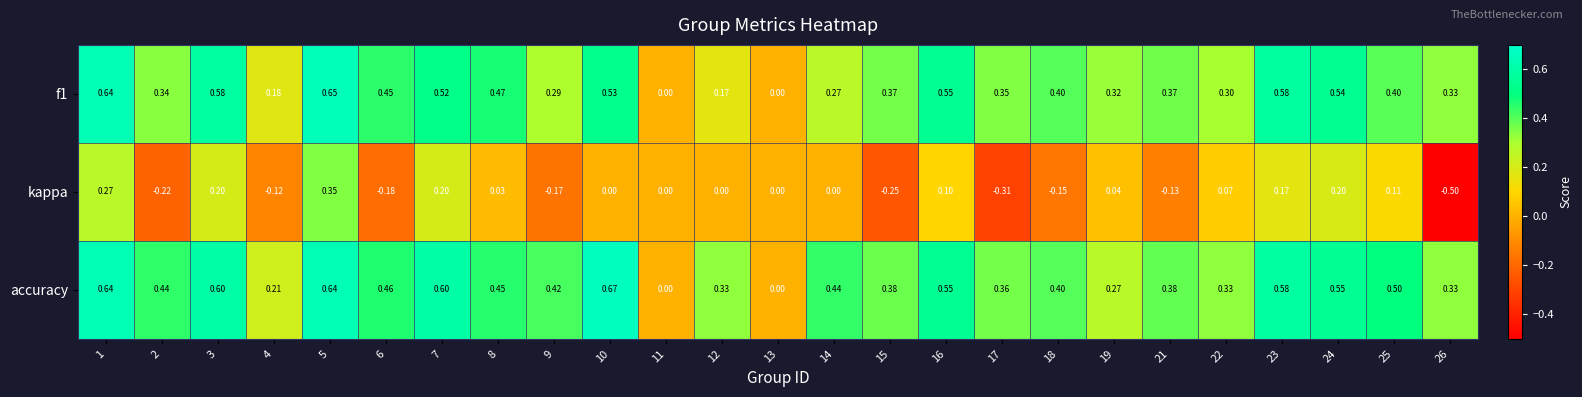

Which series has the largest total across all categories?

accuracy